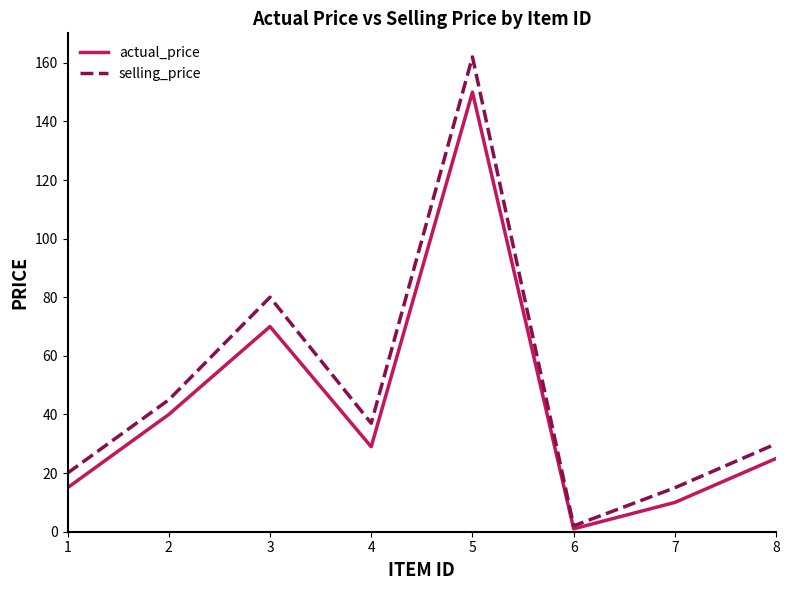

How many values in the actual_price series are below 29?

4